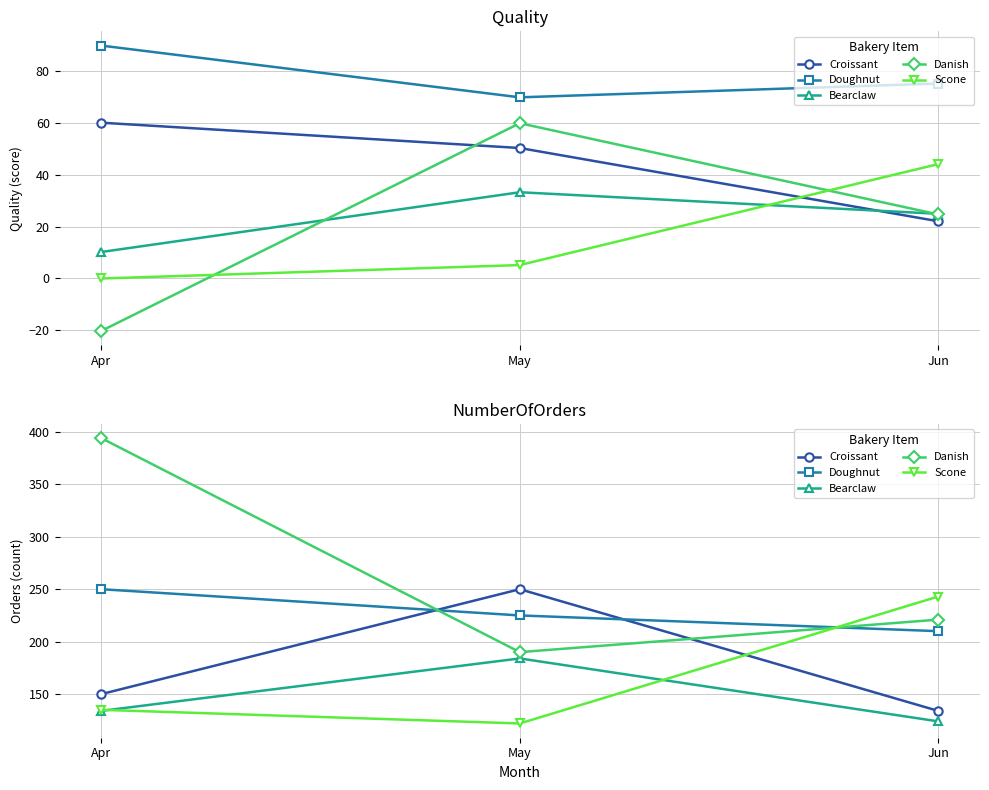

What is the total value across all series at Apr?

1063